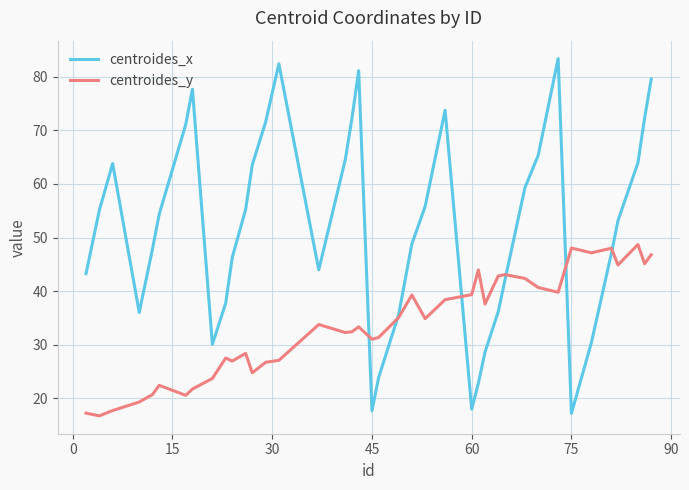

What is the highest value of the centroides_x series?

83.4